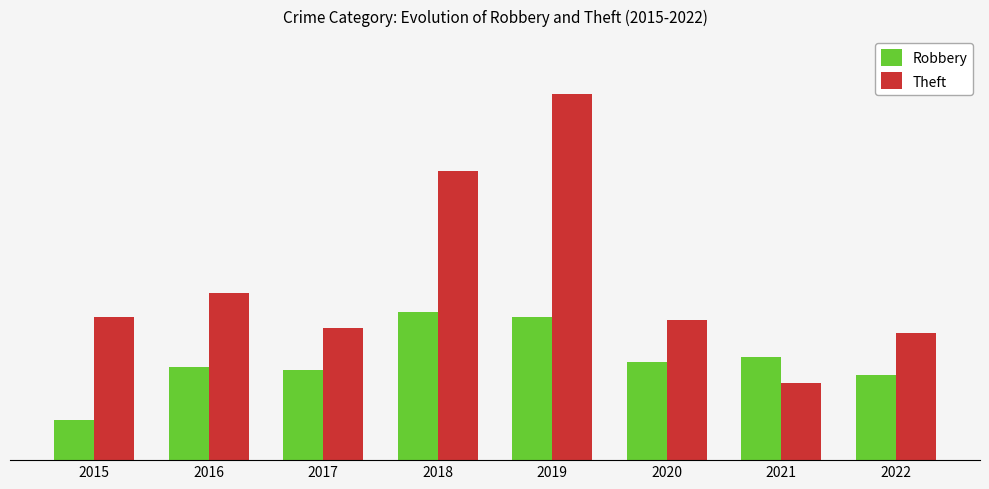

Are the bars grouped side by side (vs. stacked)?

Yes